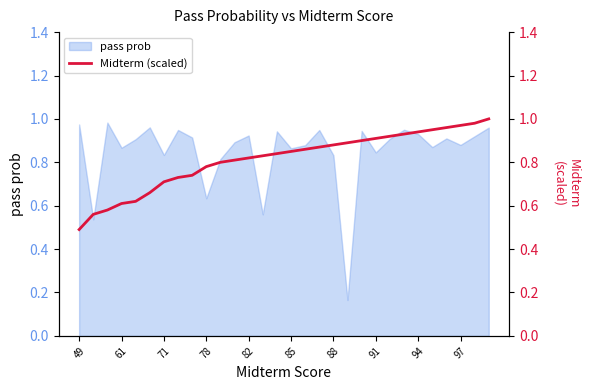

Reading left to right, extract all data points from this chart.

0.5	0.6	0.6	0.6	0.6	0.7	0.7	0.7	0.7	0.8	0.8	0.8	0.8	0.8	0.8	0.8	0.9	0.9	0.9	0.9	0.9	0.9	0.9	0.9	0.9	0.9	1.0	1.0	1.0	1.0